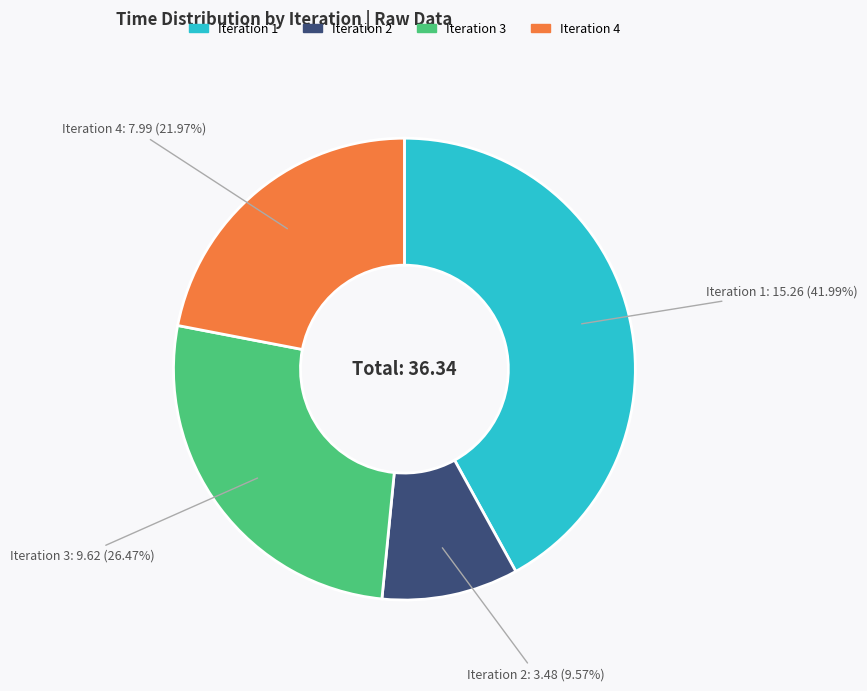

Is there any slice that represents more than half of the pie?

No